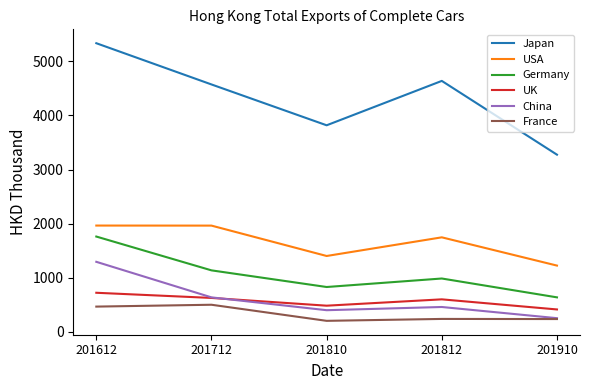

What is the spread (max minus min) of values at 201712?

4076.3